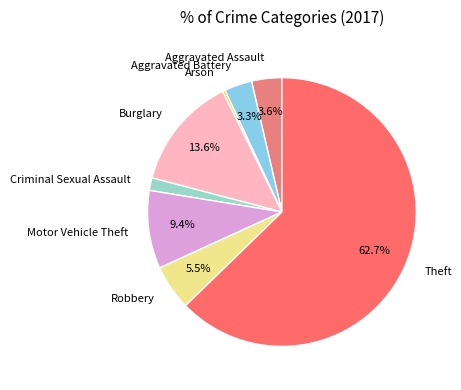

Does Criminal Sexual Assault account for over 50% of the chart?

No